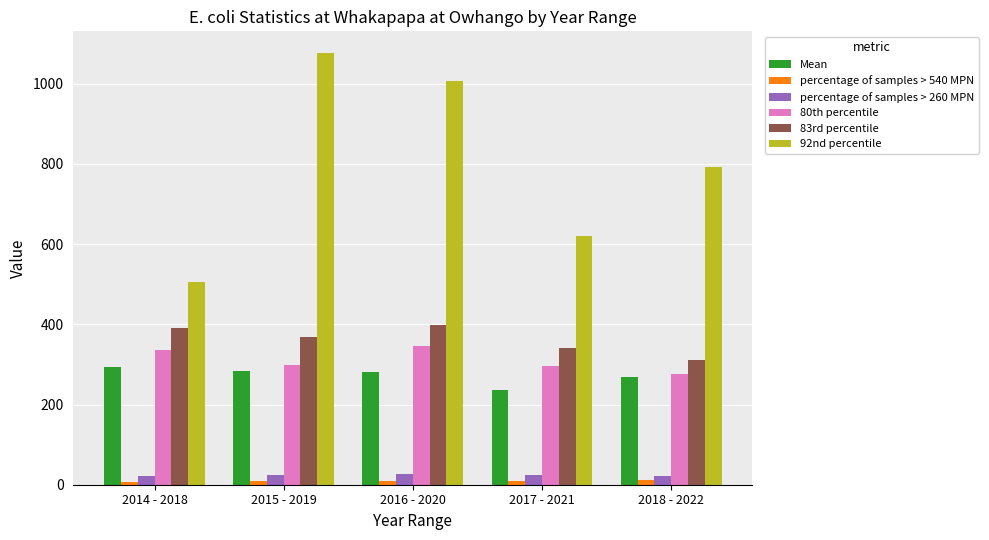

What is the greatest value displayed?

1076.6